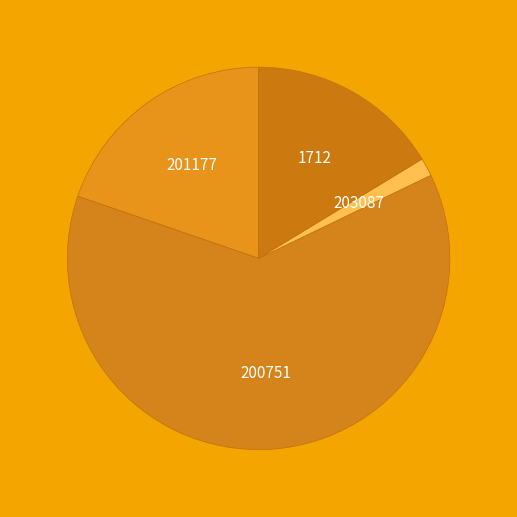

Which category has the biggest portion of the pie?

1610612746 (200751)